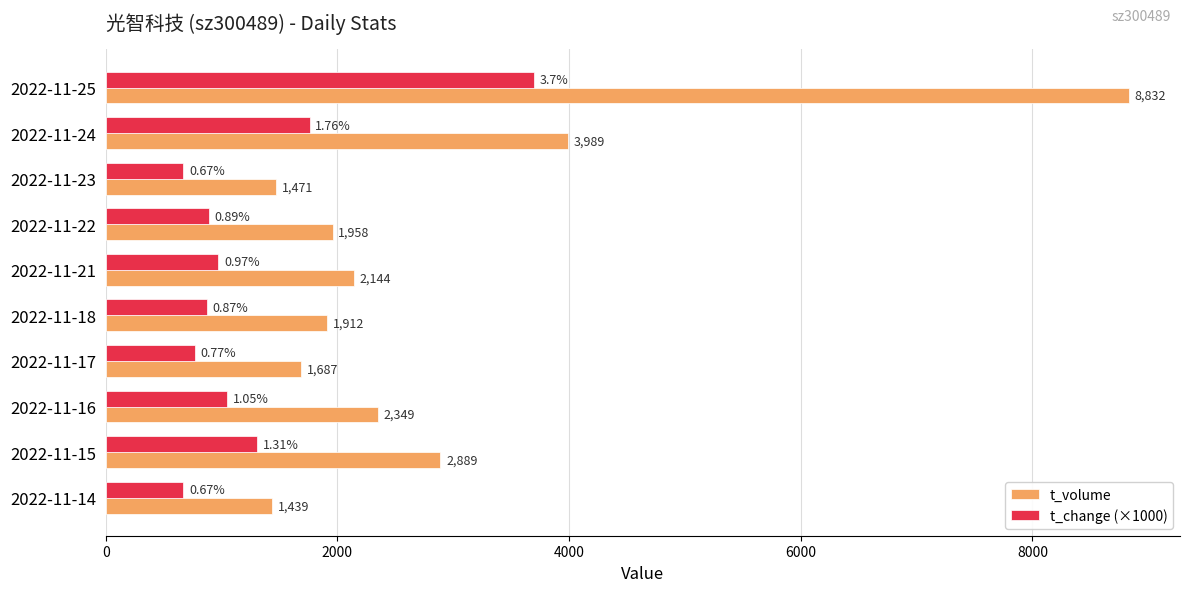

List the labels in order of t_volume value, largest first.

2022-11-25, 2022-11-24, 2022-11-15, 2022-11-16, 2022-11-21, 2022-11-22, 2022-11-18, 2022-11-17, 2022-11-23, 2022-11-14